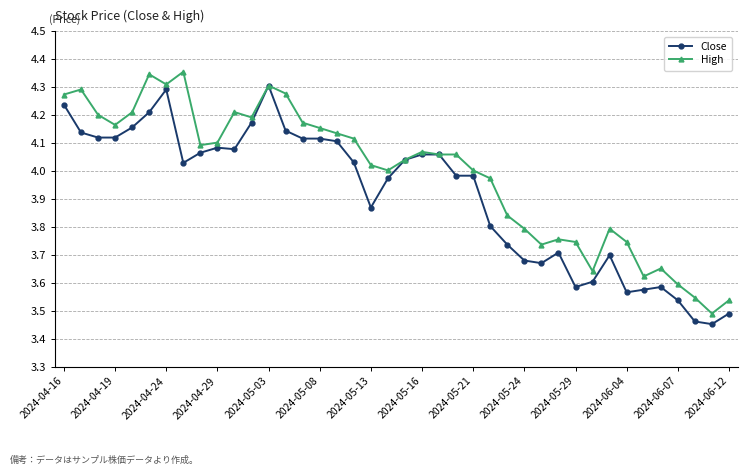

How many data points in Close are above 4?

21